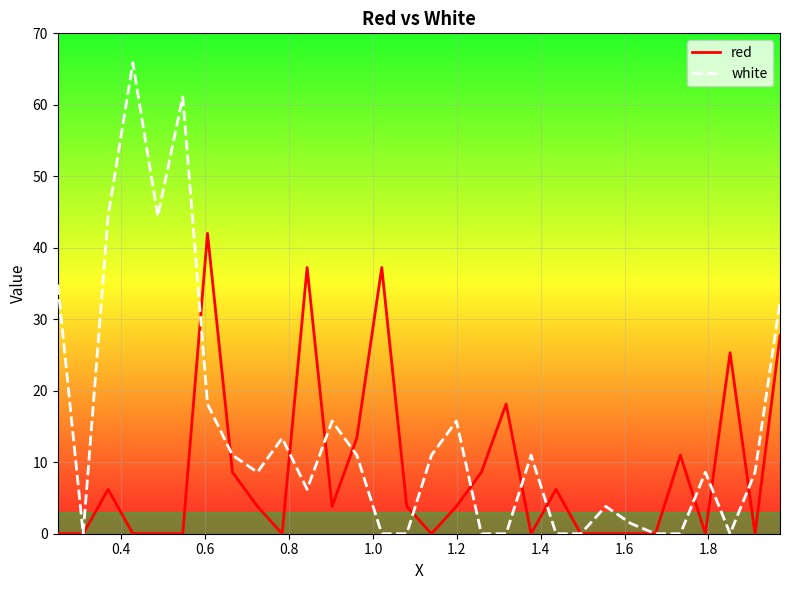

What are all the series names shown in the legend?

red, white